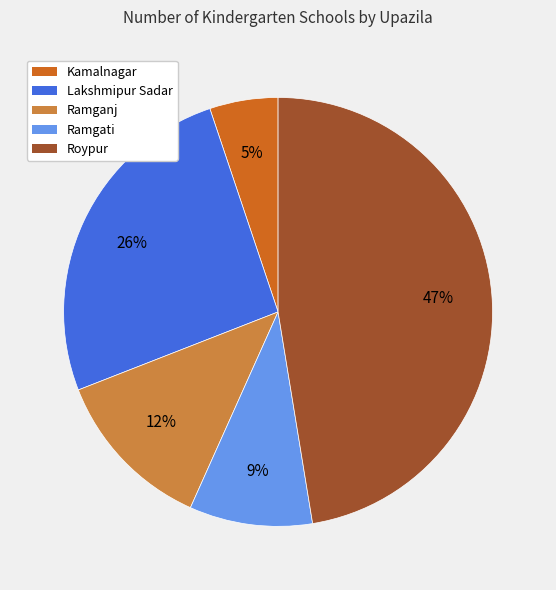

Is it true that Ramganj is 12% of the pie?

True